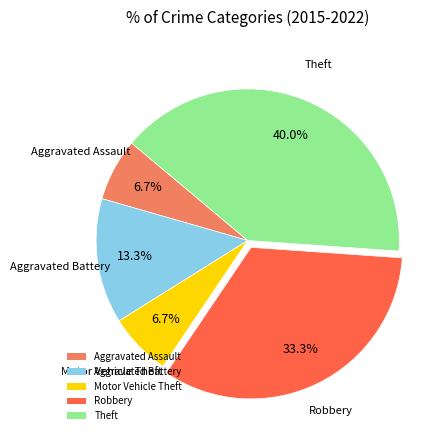

True or false: Theft accounts for 29% of the total.

False